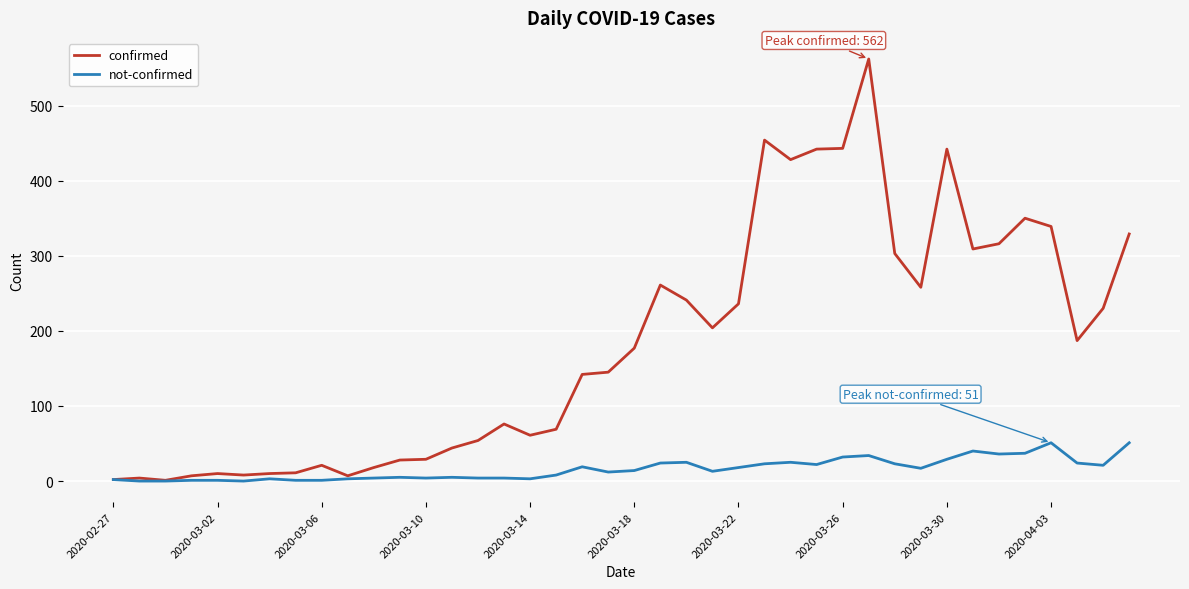

Which series has the widest spread of values?

confirmed